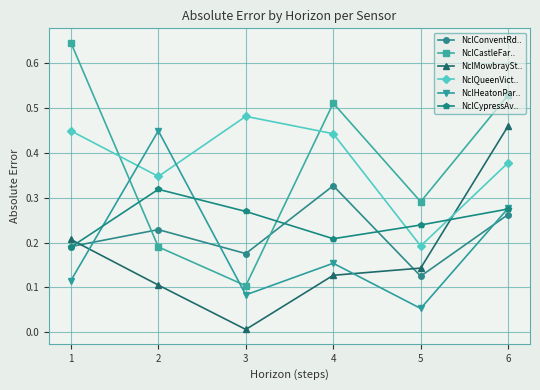

Where is the first local maximum for NclCastleFar..?

4